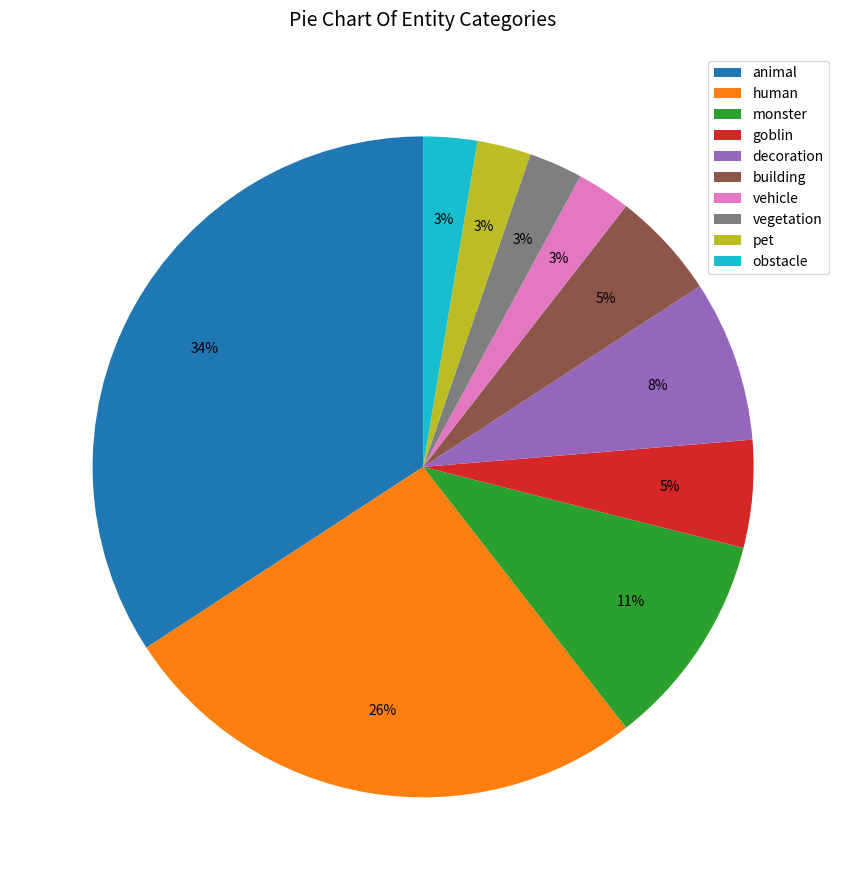

Is the sum of goblin and obstacle greater than half?

No